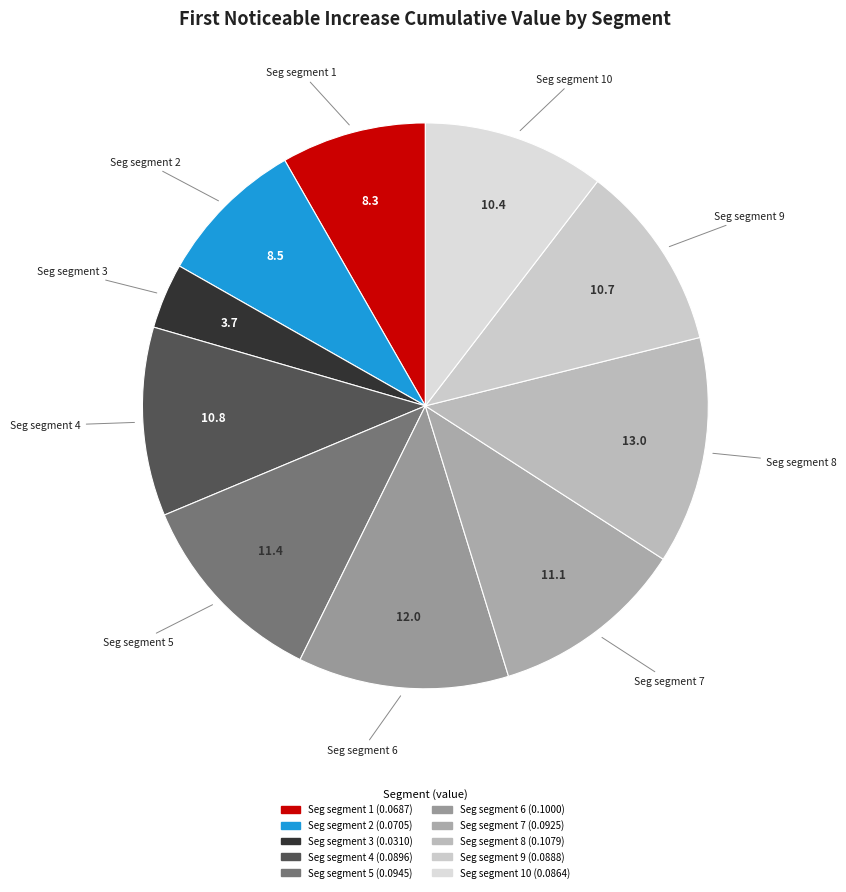

Count the number of slices in the pie.

10